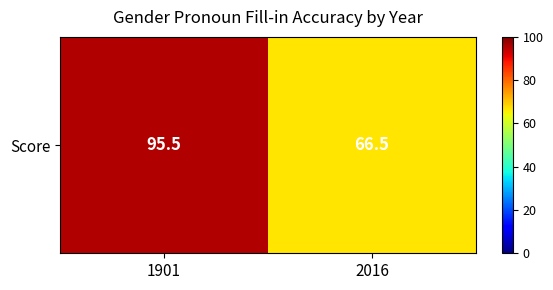

Which label corresponds to the smallest value in the chart?

2016